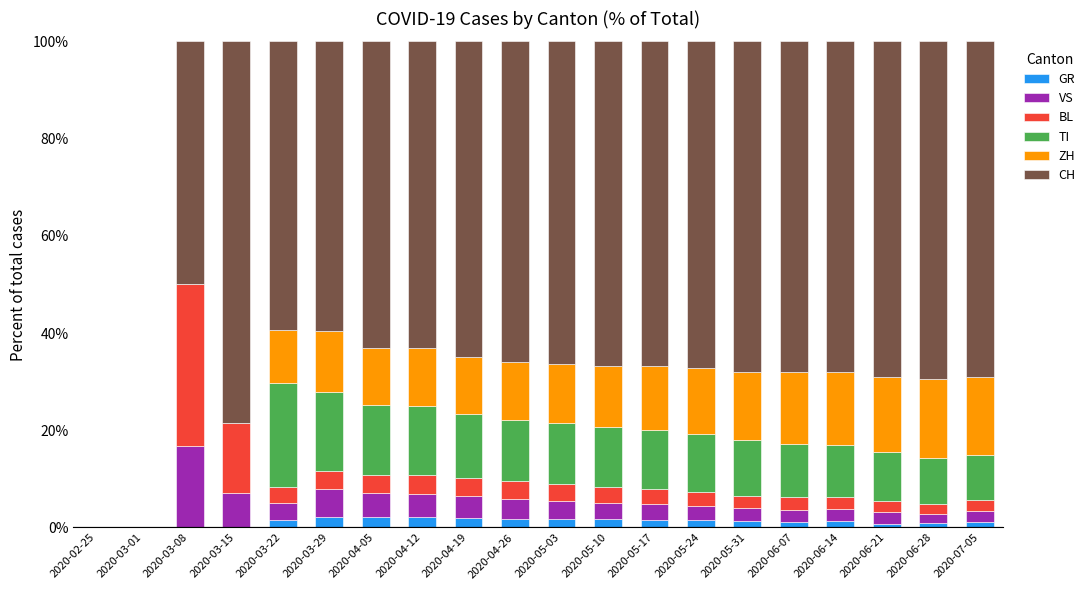

What are all the series names shown in the legend?

GR, VS, BL, TI, ZH, CH